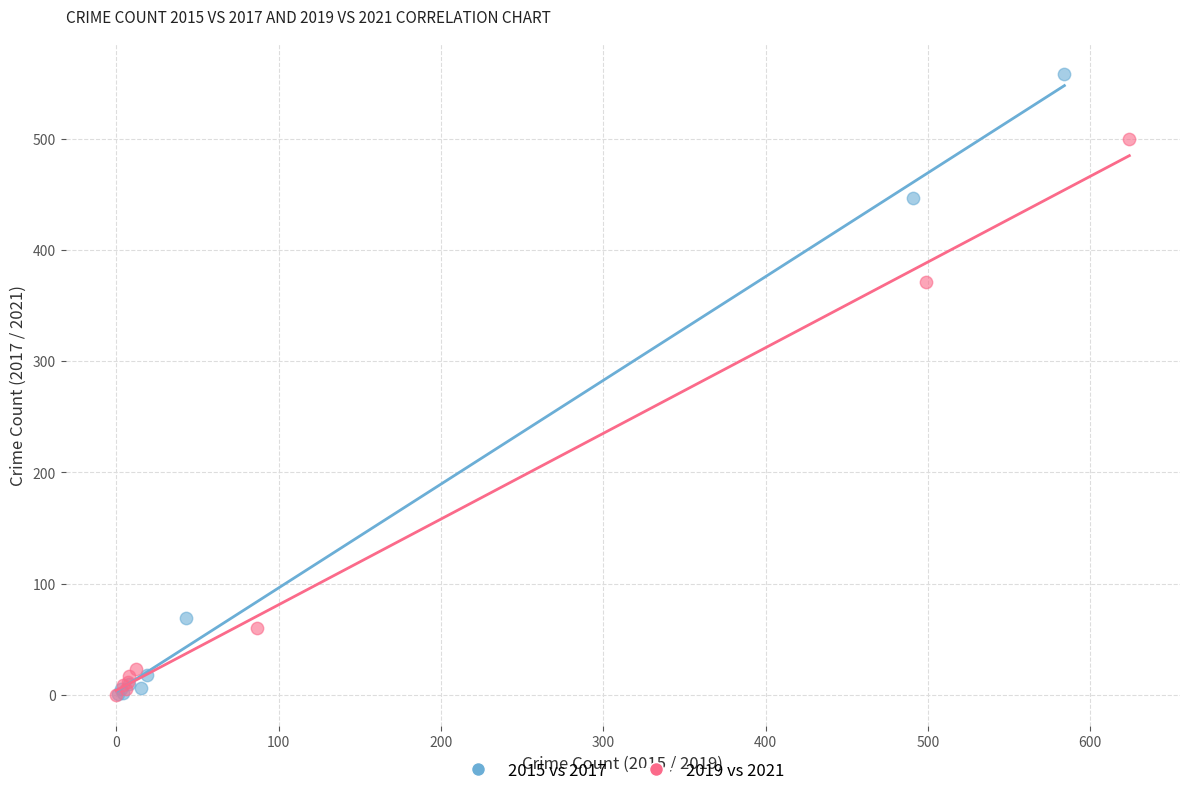

Which series has the largest Y range (max minus min)?

2015 vs 2017